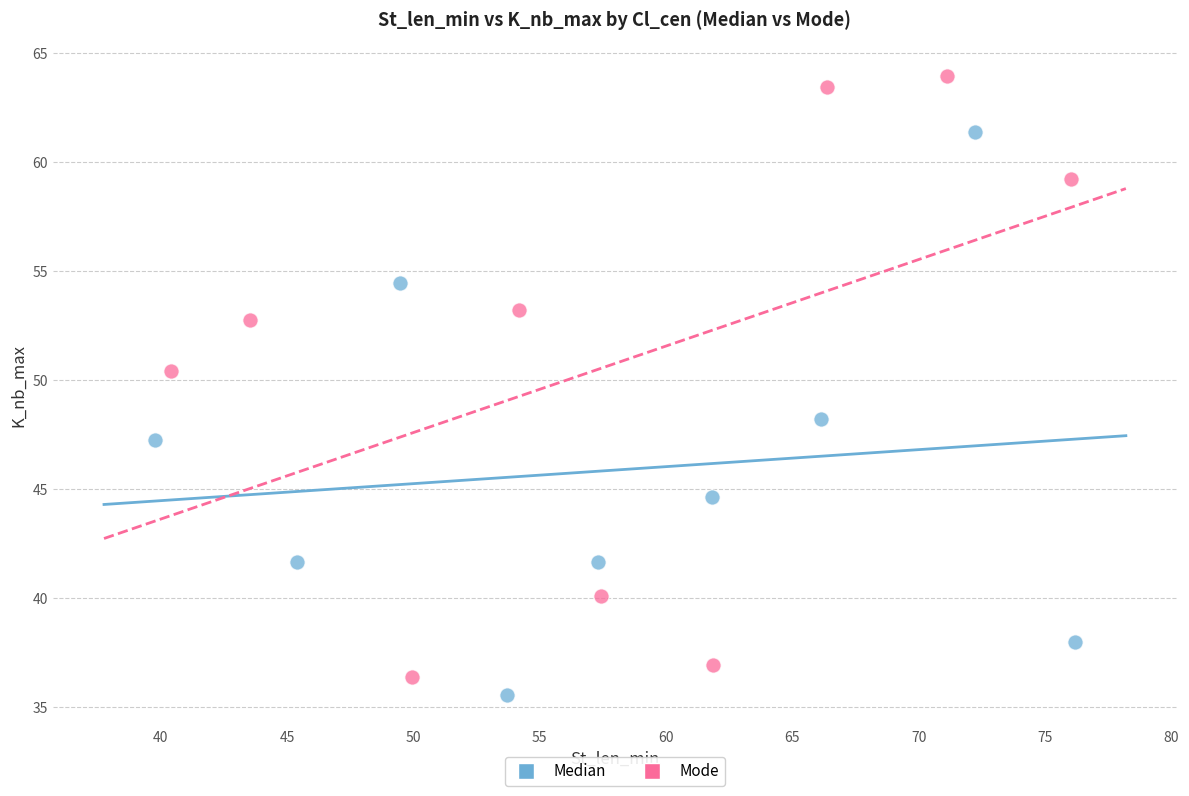

Which series contains the highest Y value?

Mode